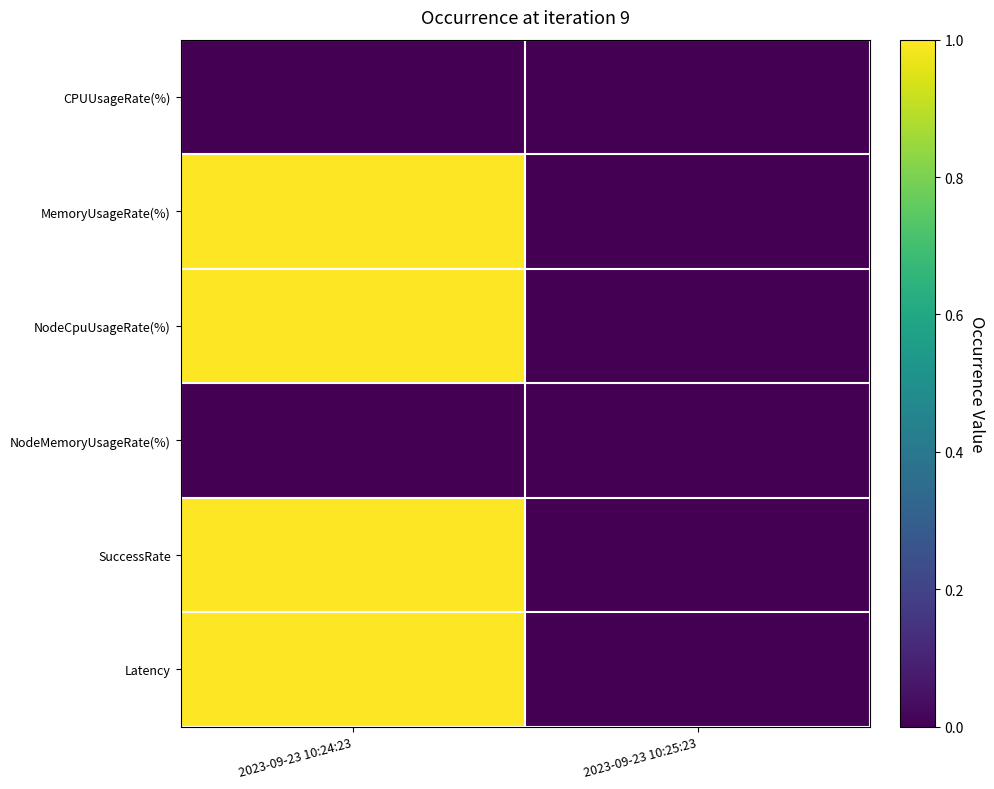

How many series are shown in this chart?

6